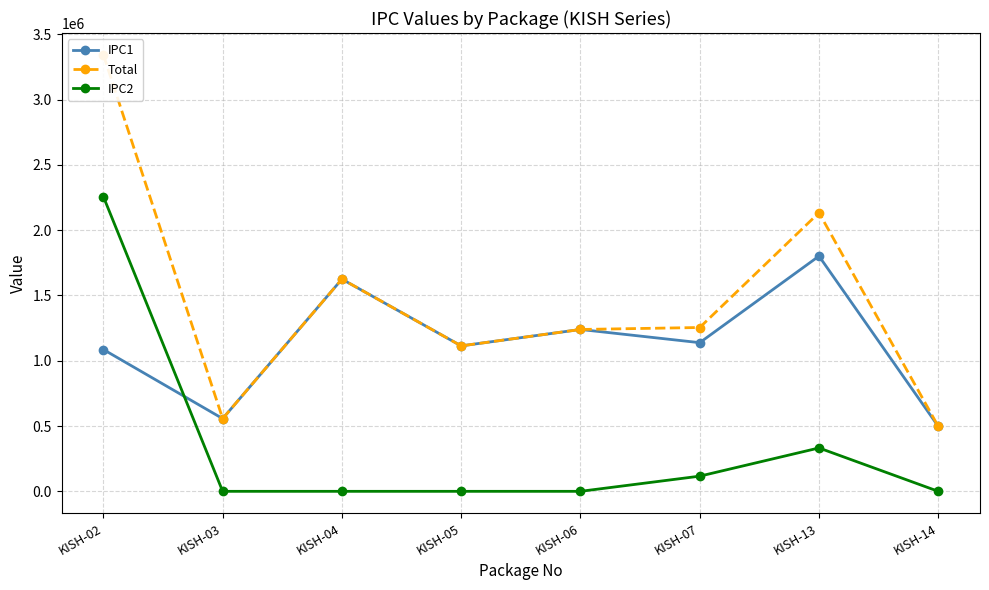

At which label is Total closest to 1919827?

KISH-13